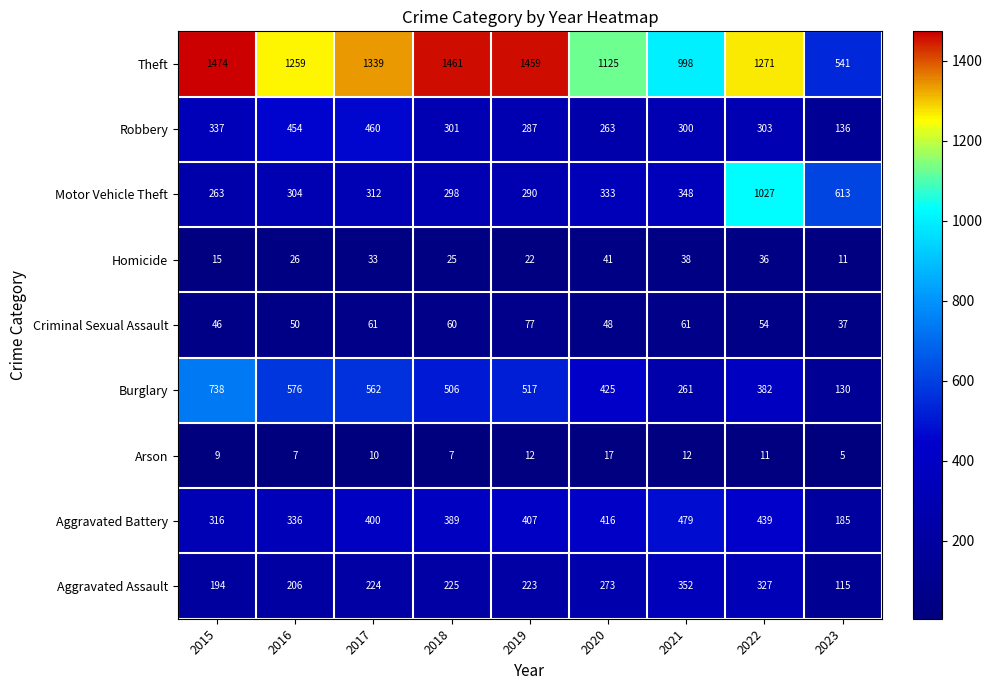

What is the difference between the Robbery values at 2021 and 2019?

13